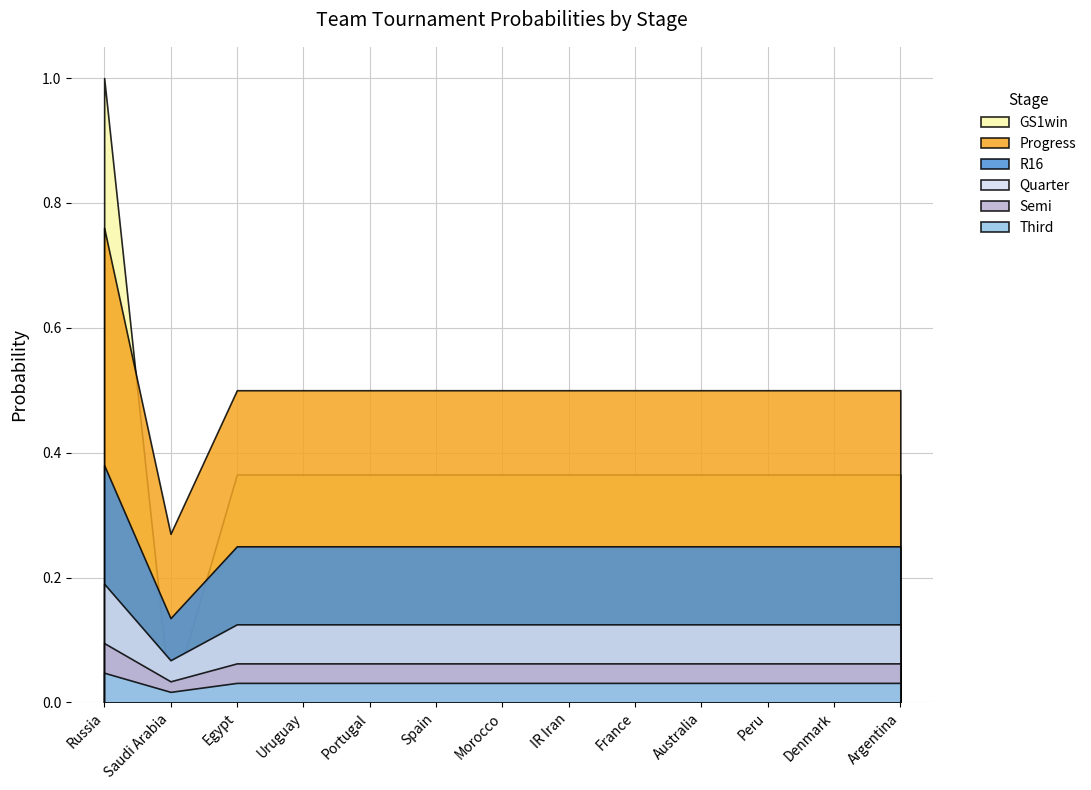

Read the GS1win value at IR Iran.

0.4